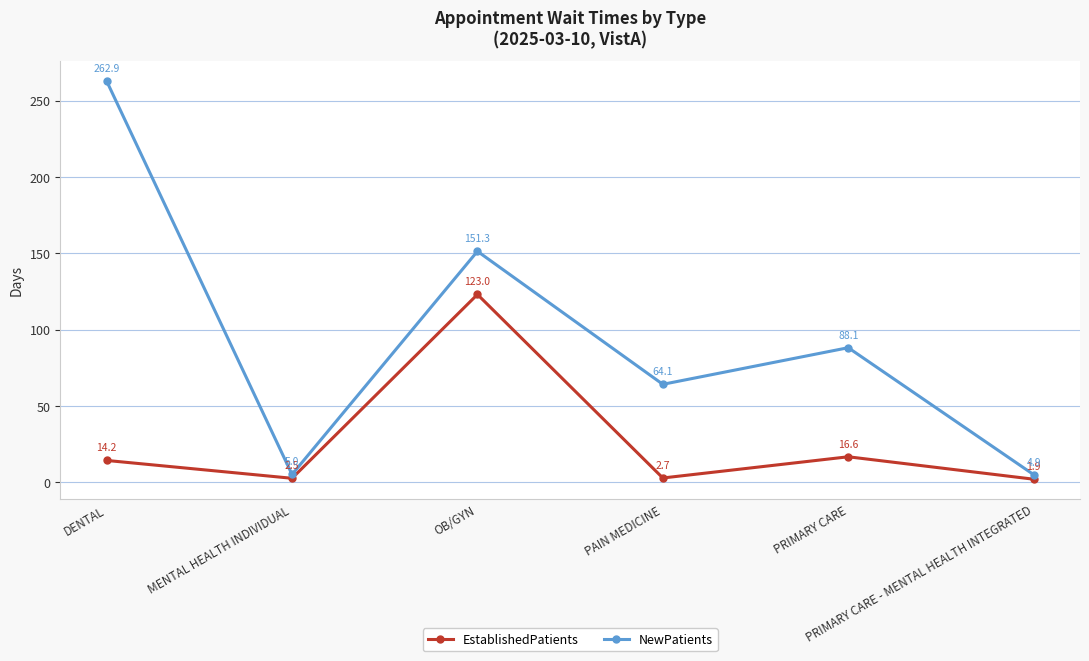

Count the number of data series in this chart.

2